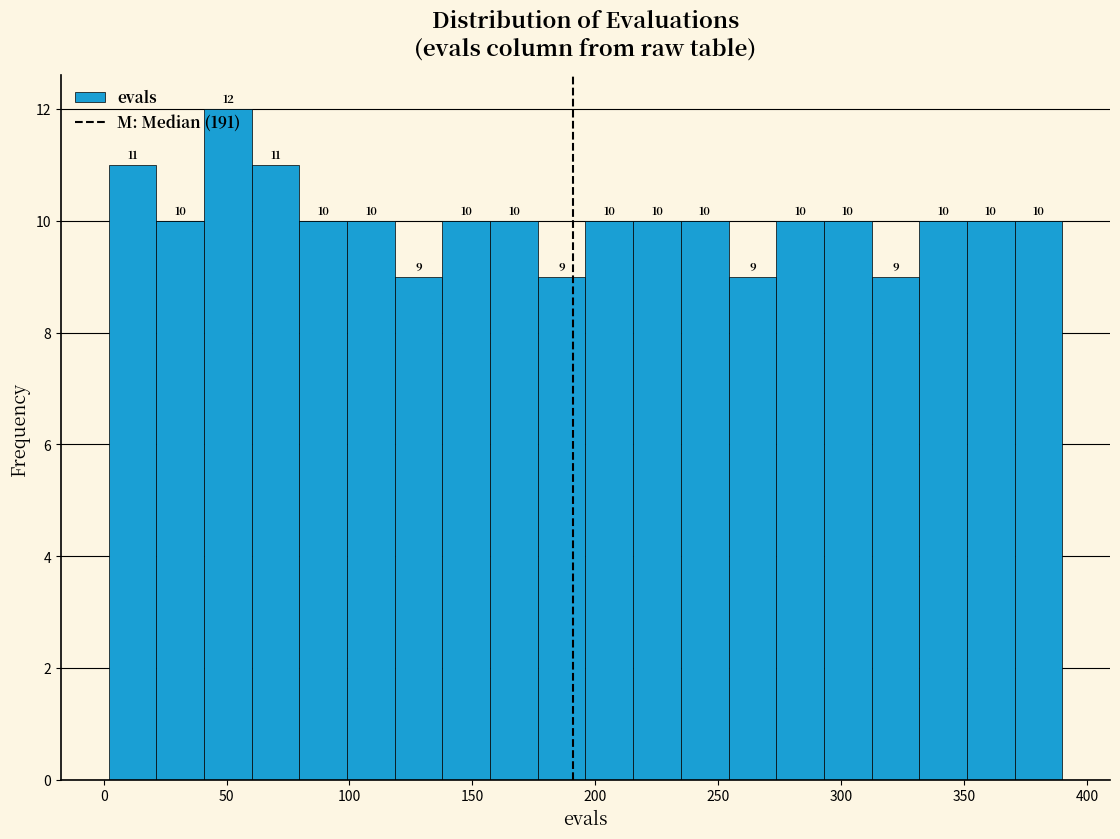

Around what value on the x-axis is the tallest bar? Give the approximate position of its centre, as read against the axis.

50